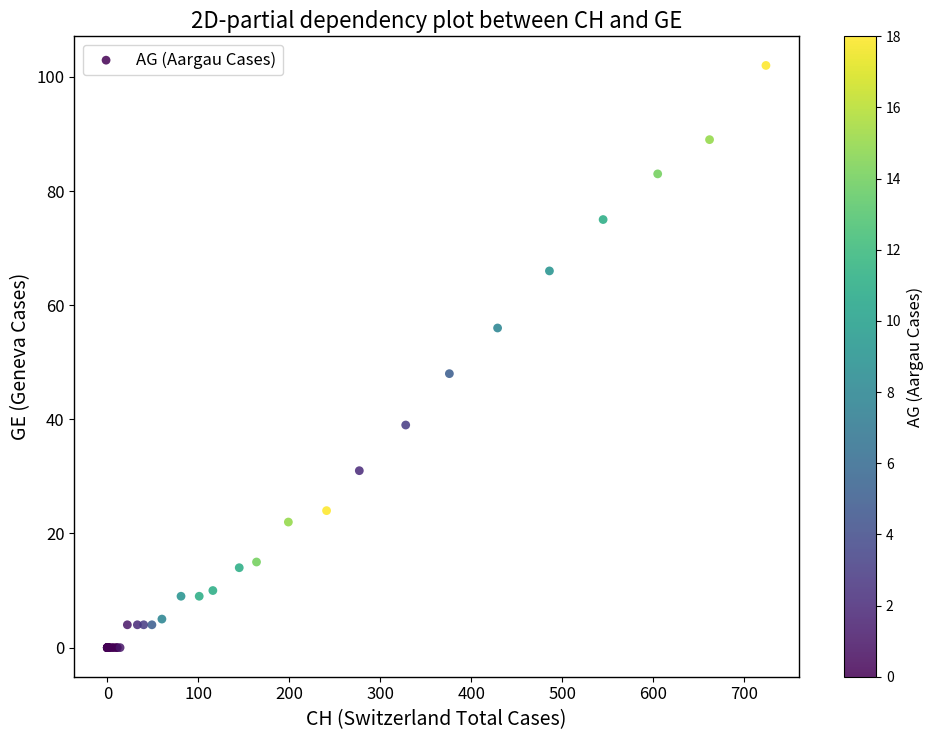

What Y value in the scatter plot is closest to 51?

48